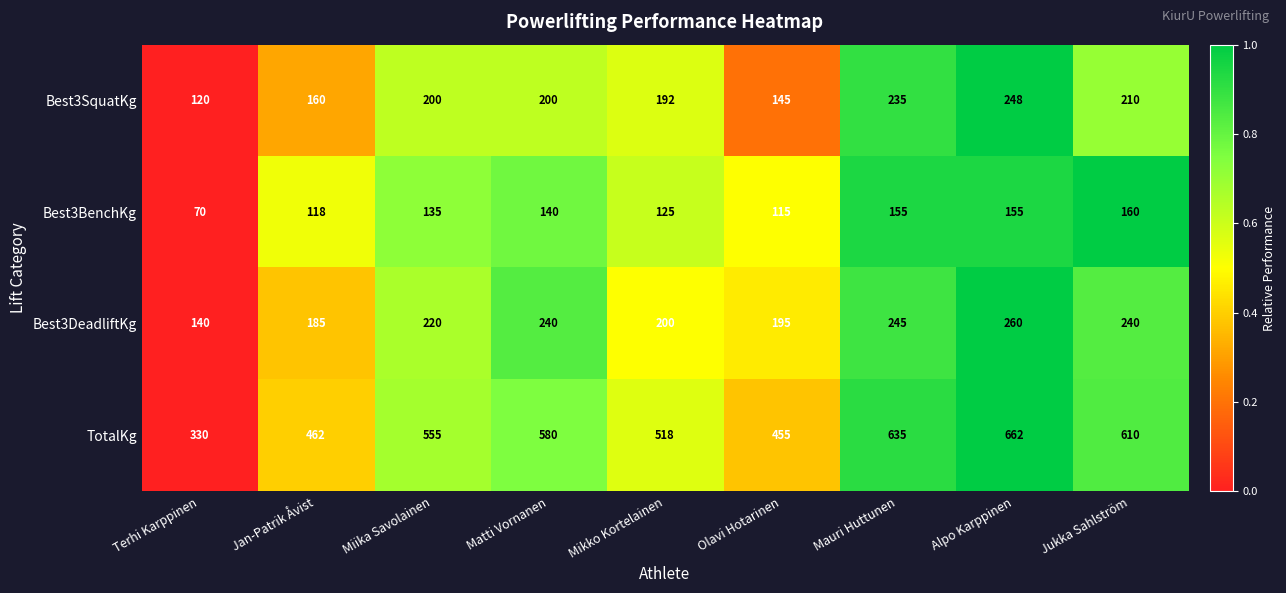

The value of TotalKg at Alpo Karppinen is 662. True or false?

True